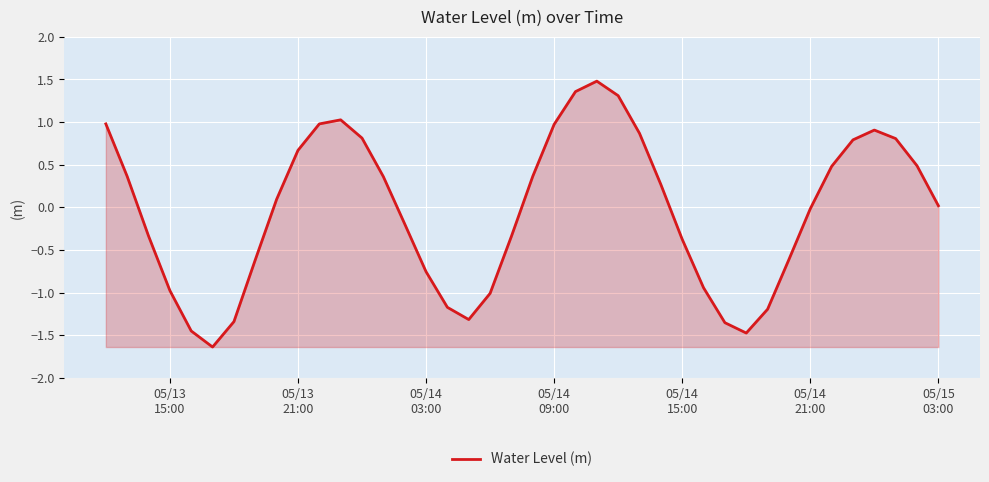

What is the minimum value shown in the chart?

-1.6